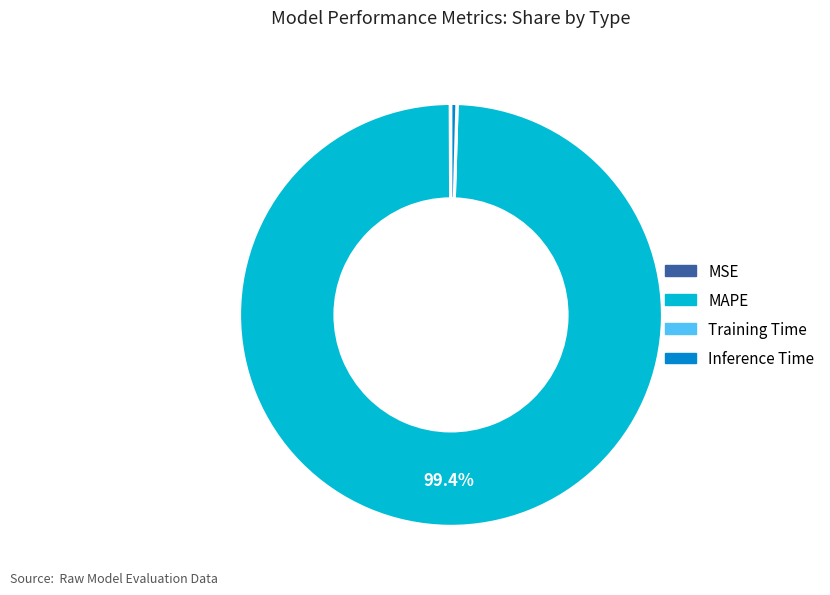

Is there any slice that represents more than half of the pie?

Yes